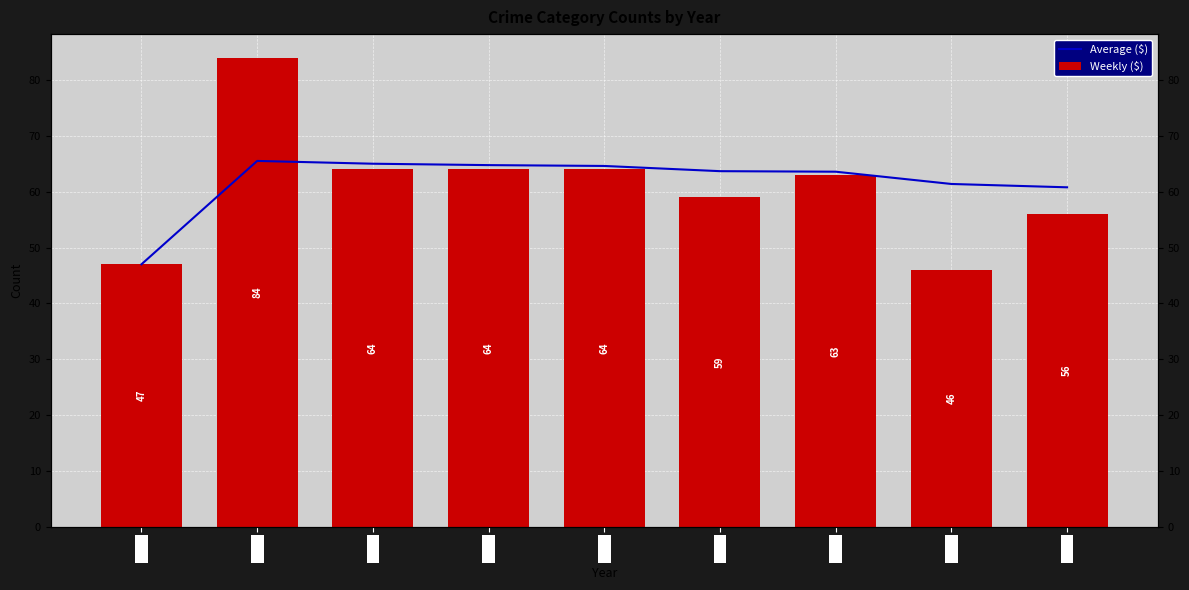

What is the difference between the maximum and minimum values in the Average ($) series?

18.5